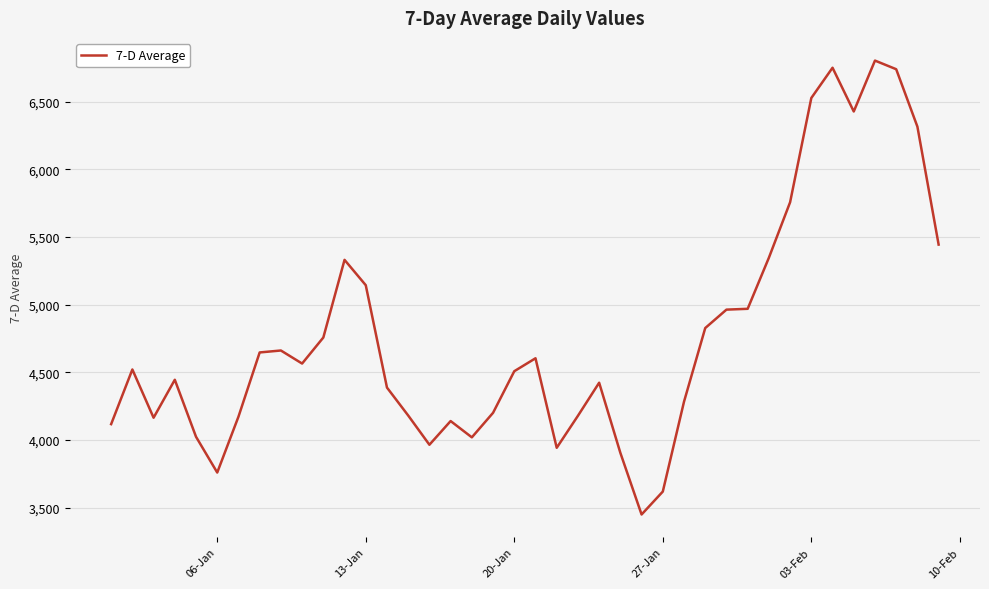

What is the maximum value shown in the chart?

6802.4